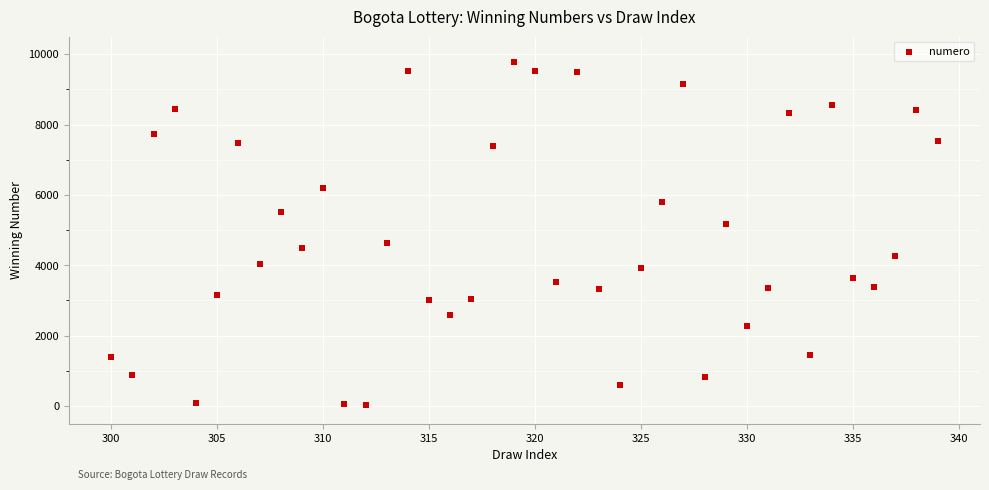

What is the range of X values (max minus min)?

39